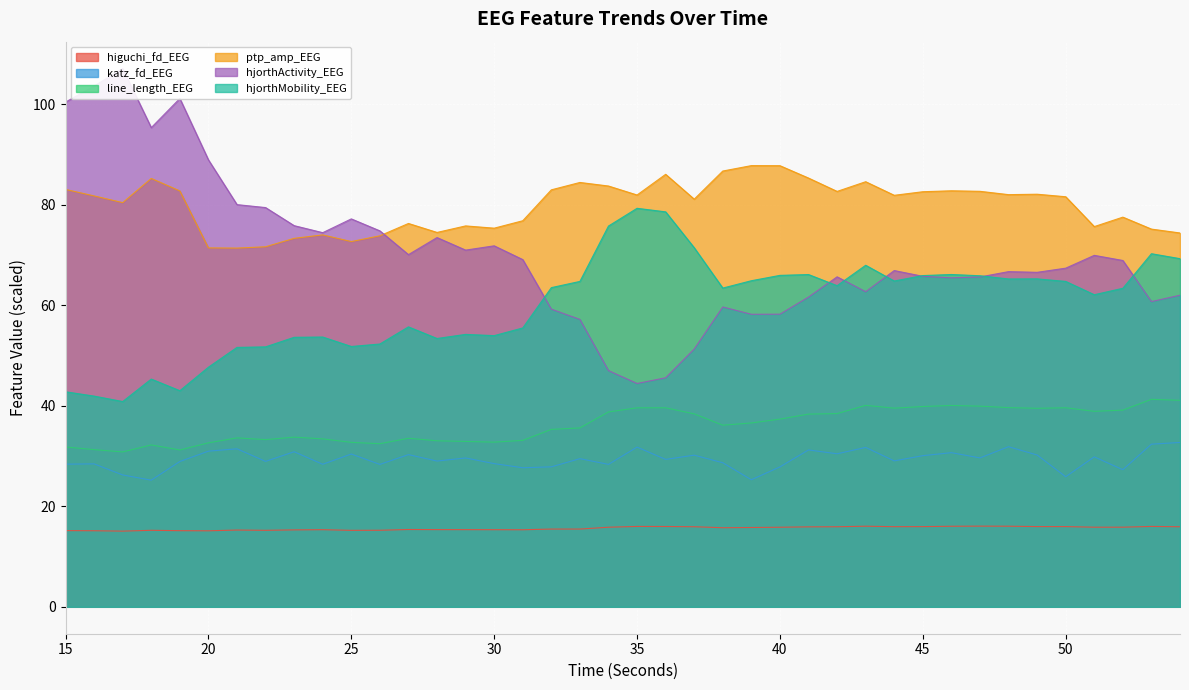

What is the highest value of the ptp_amp_EEG series?

87.8